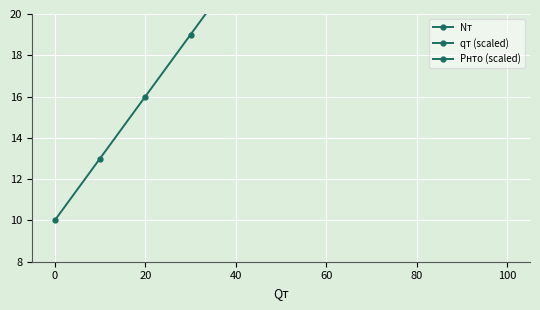

Is this an area chart (filled region under the line)?

No